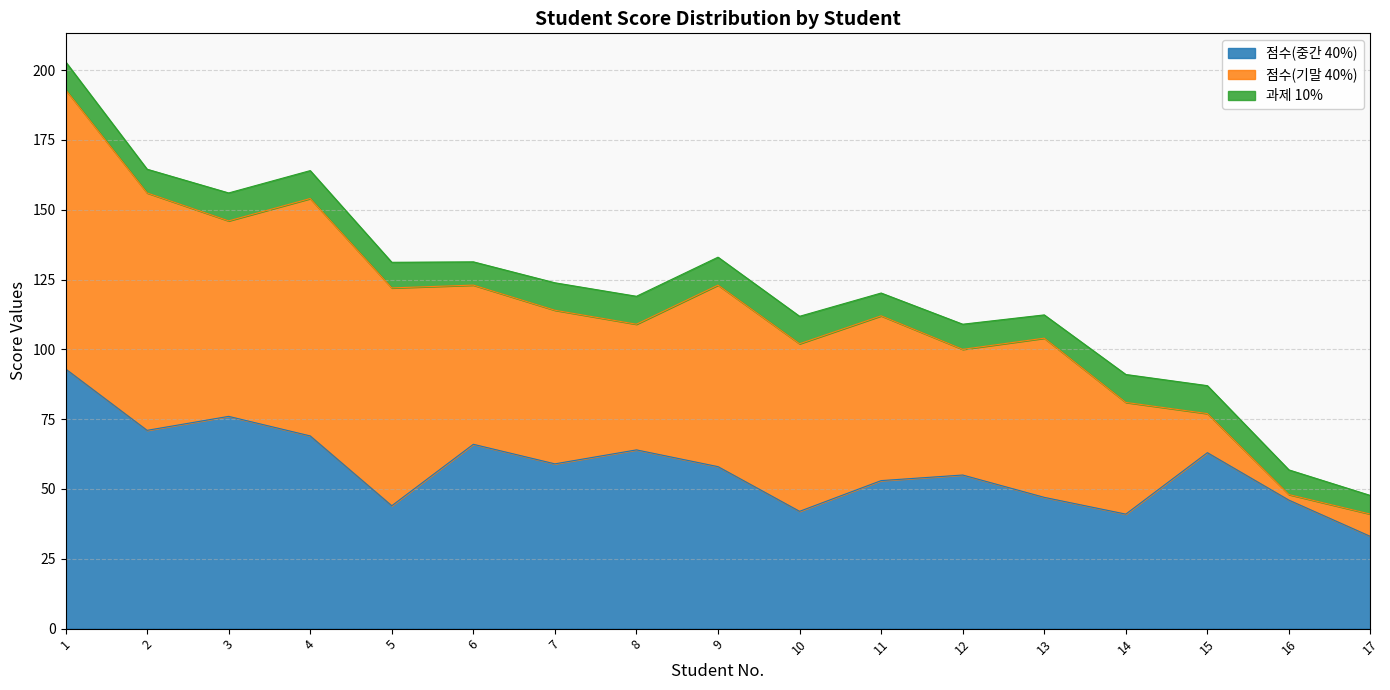

What is the value of the 점수(중간 40%) point at the 5th from the left?

44.0